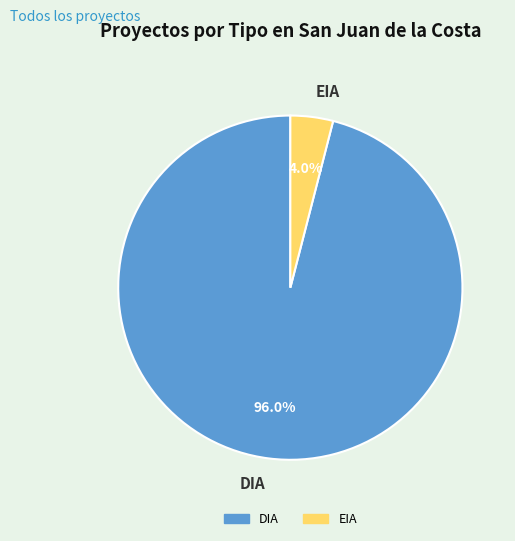

What is the largest slice in the pie chart?

DIA